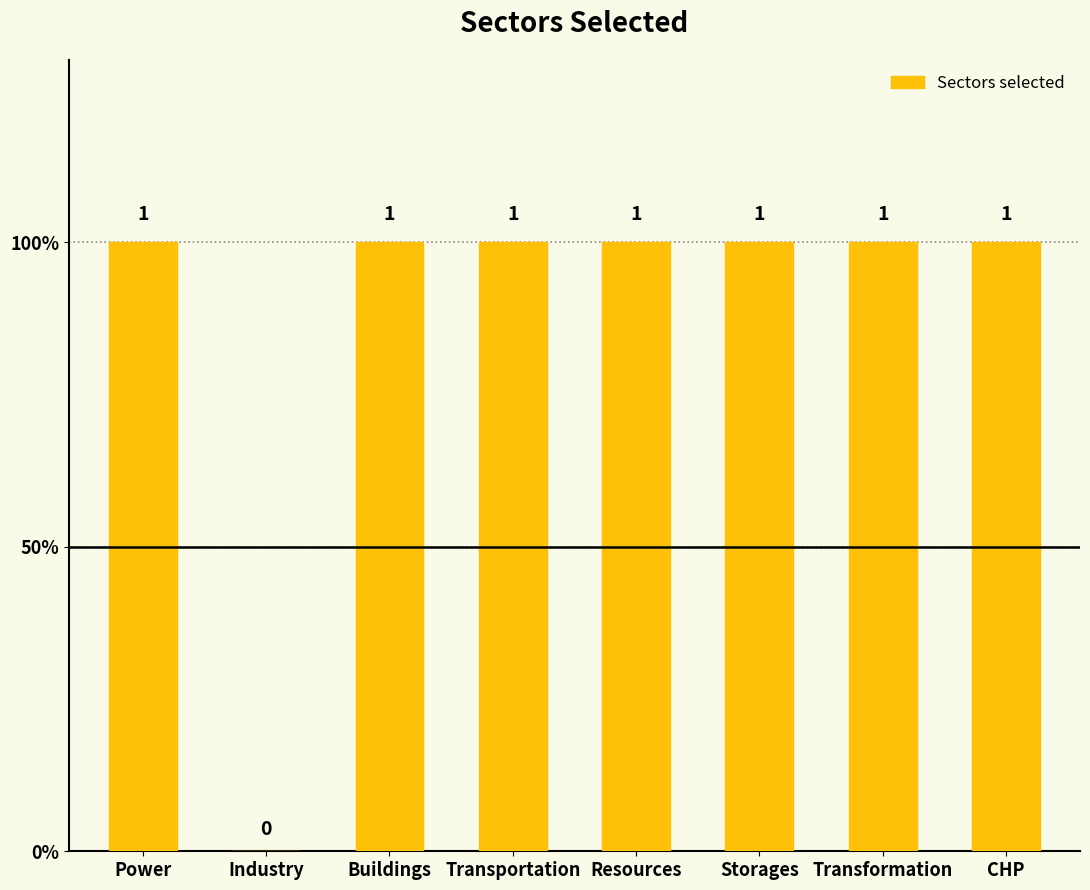

Between Industry and Transportation, which is larger?

Transportation